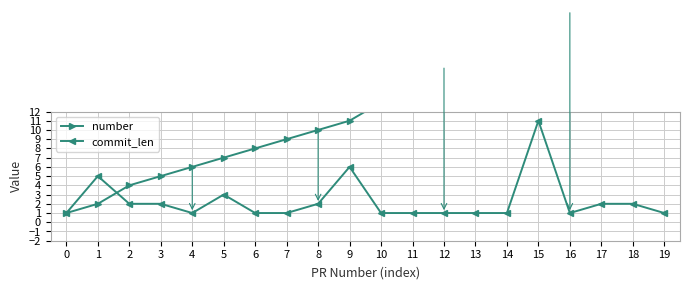

Which series has the largest range (max minus min)?

number